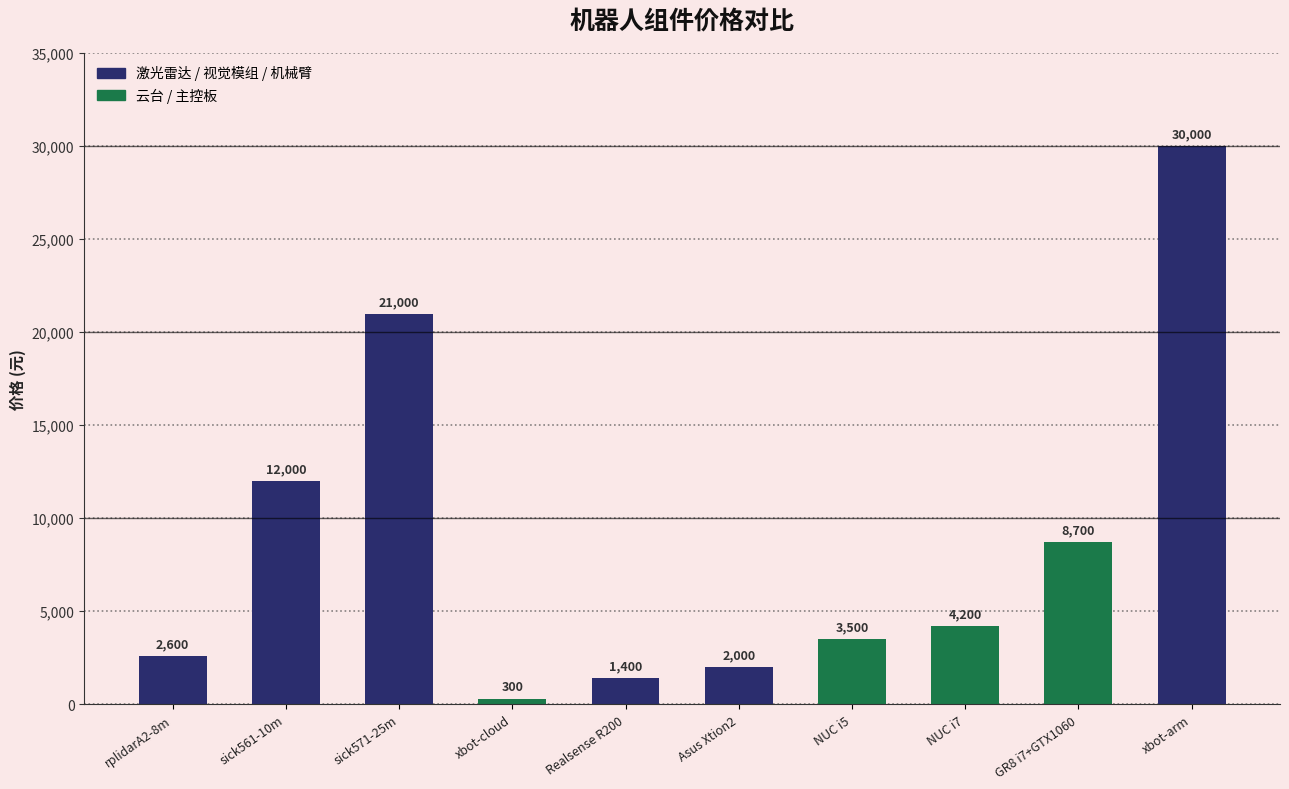

What is the change in value from Asus Xtion2 to xbot-arm?

+28000